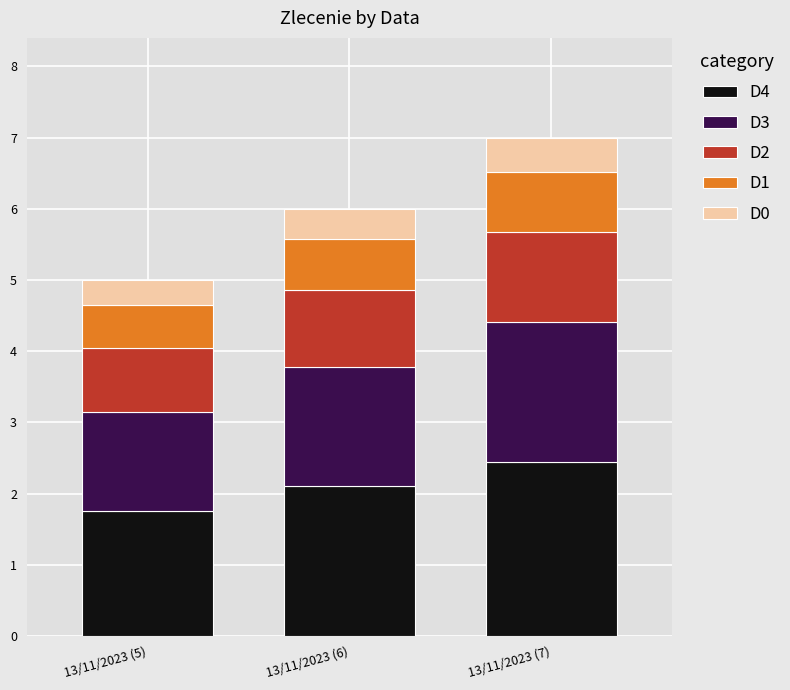

List the labels in order of D4 value, smallest first.

13/11/2023 (5), 13/11/2023 (6), 13/11/2023 (7)